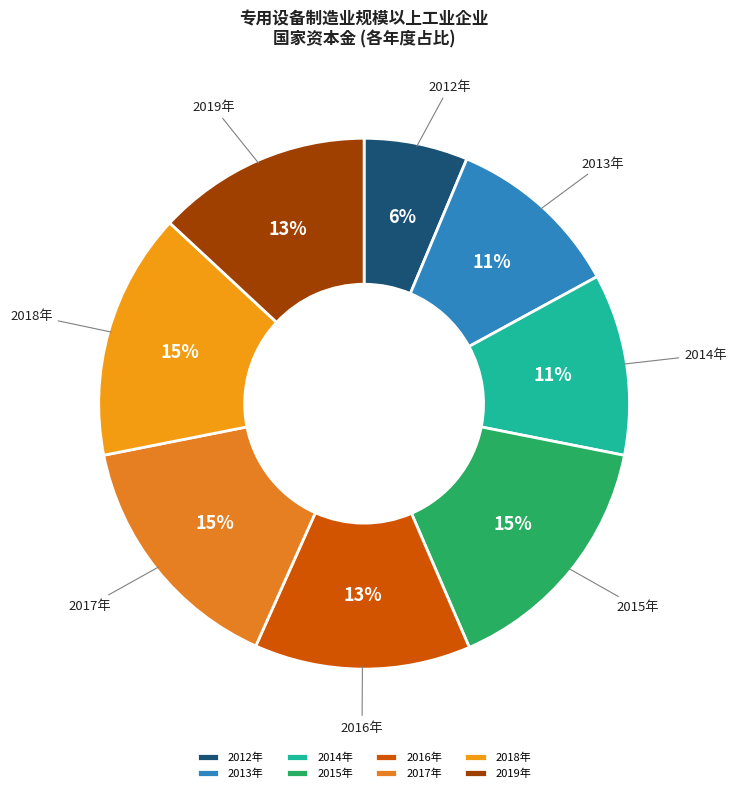

What is the smallest slice in the pie chart?

2012年